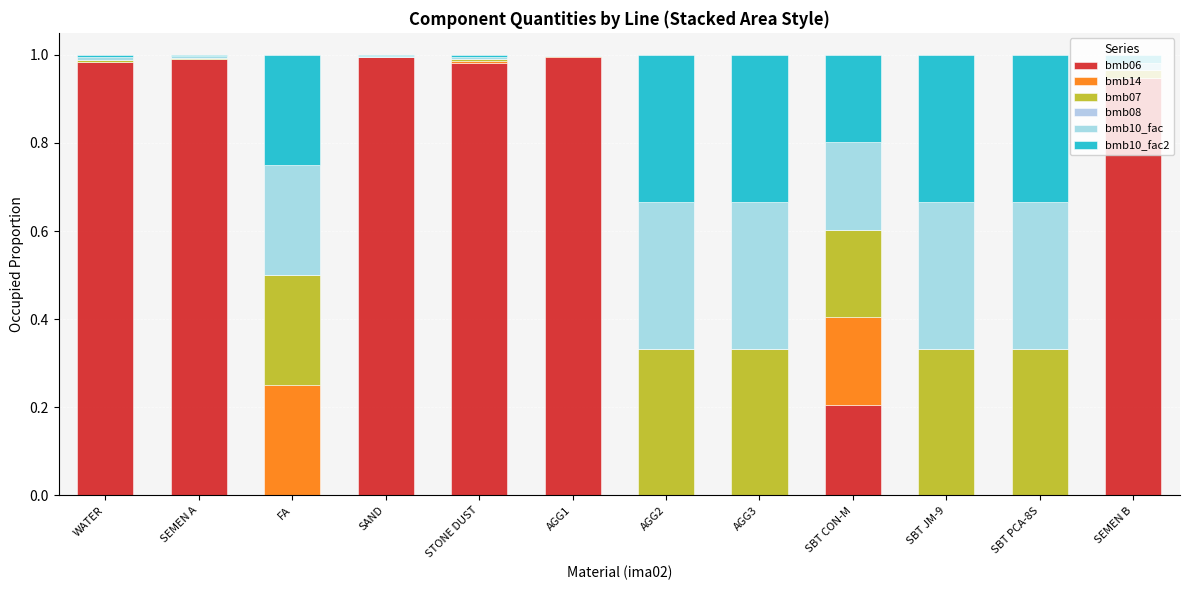

True or false: bmb06 has a value of 1.0 at SAND.

True